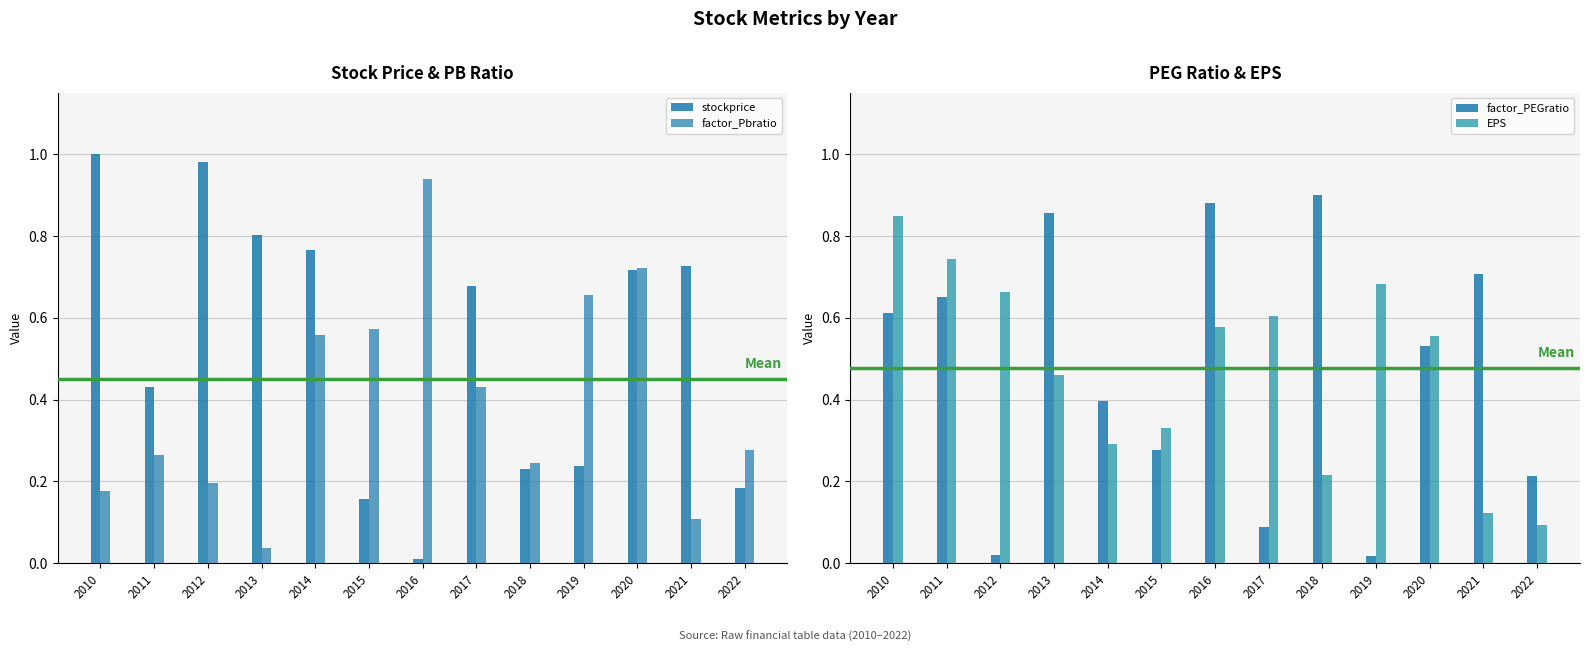

At how many categories does at least one series exceed 0?

13